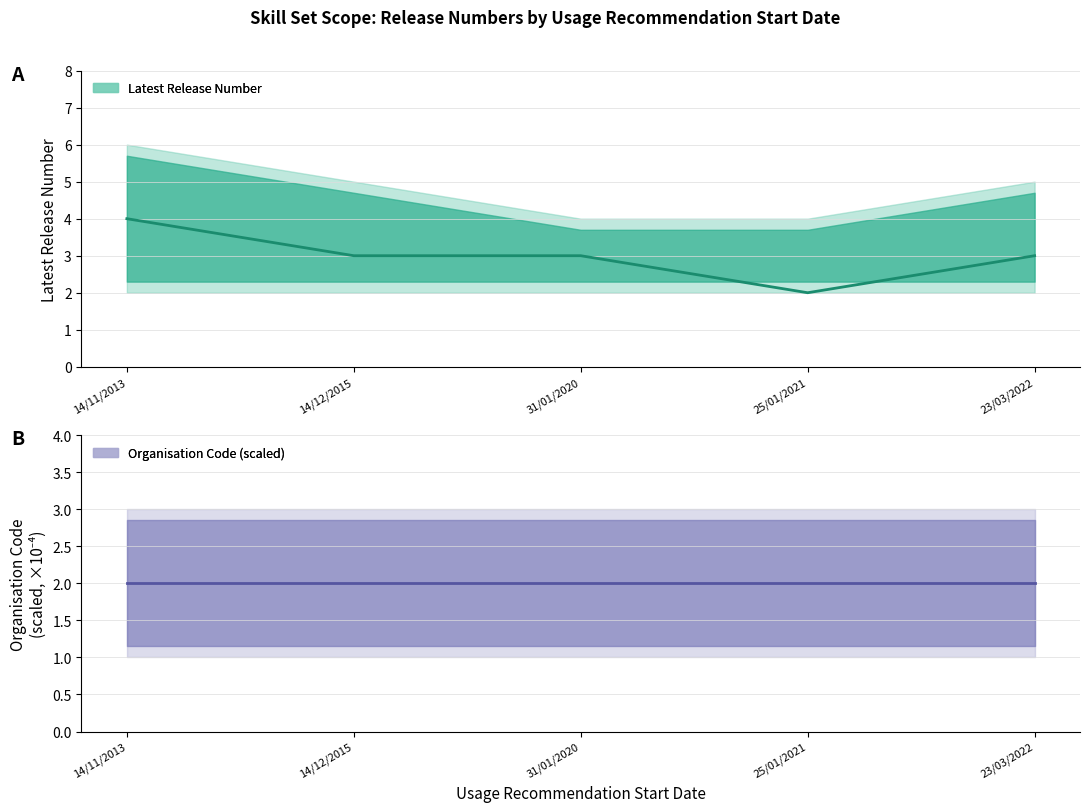

At which label does Latest Release Number first exceed 3?

14/11/2013